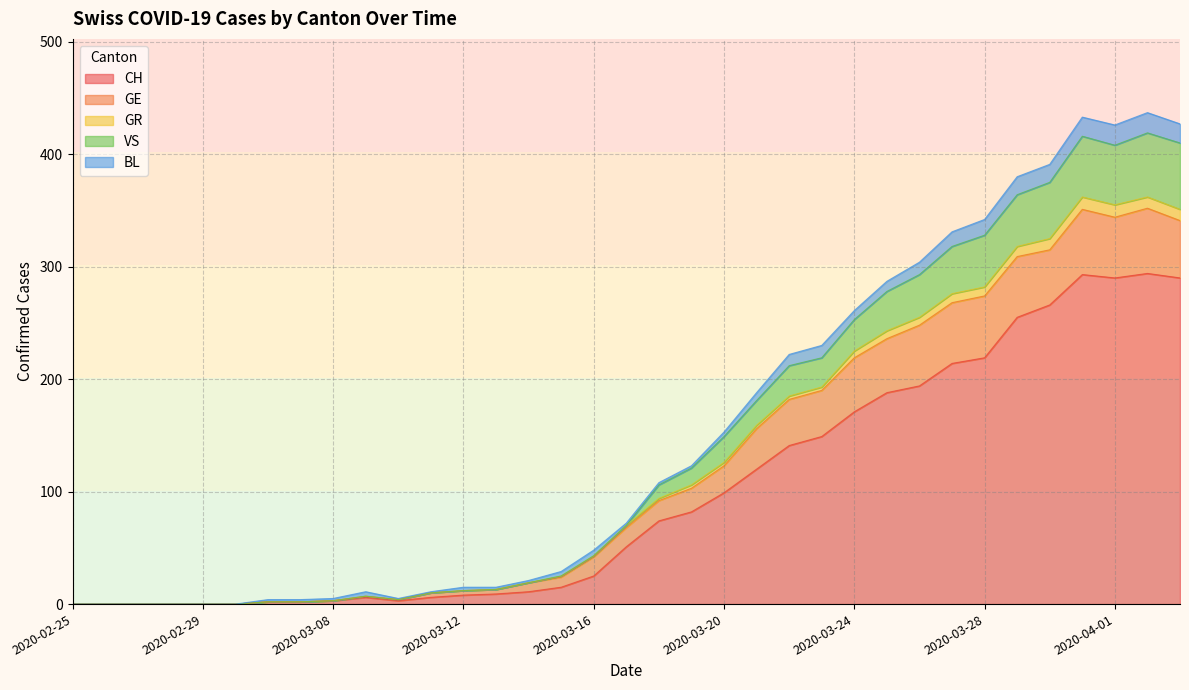

Which category has the highest value in the VS series?

2020-04-02